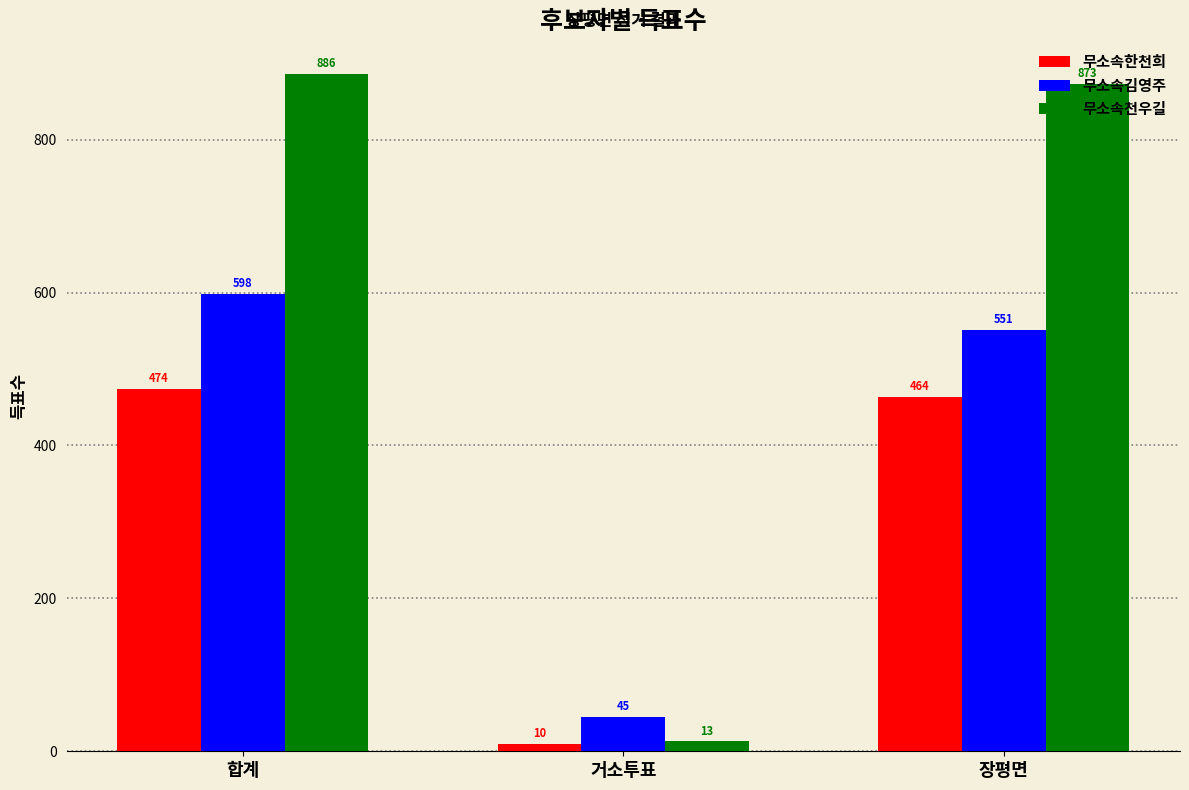

Reading left to right, what are all the values shown in this chart?

무소속한천희: 474	10	464
무소속김영주: 598	45	551
무소속천우길: 886	13	873